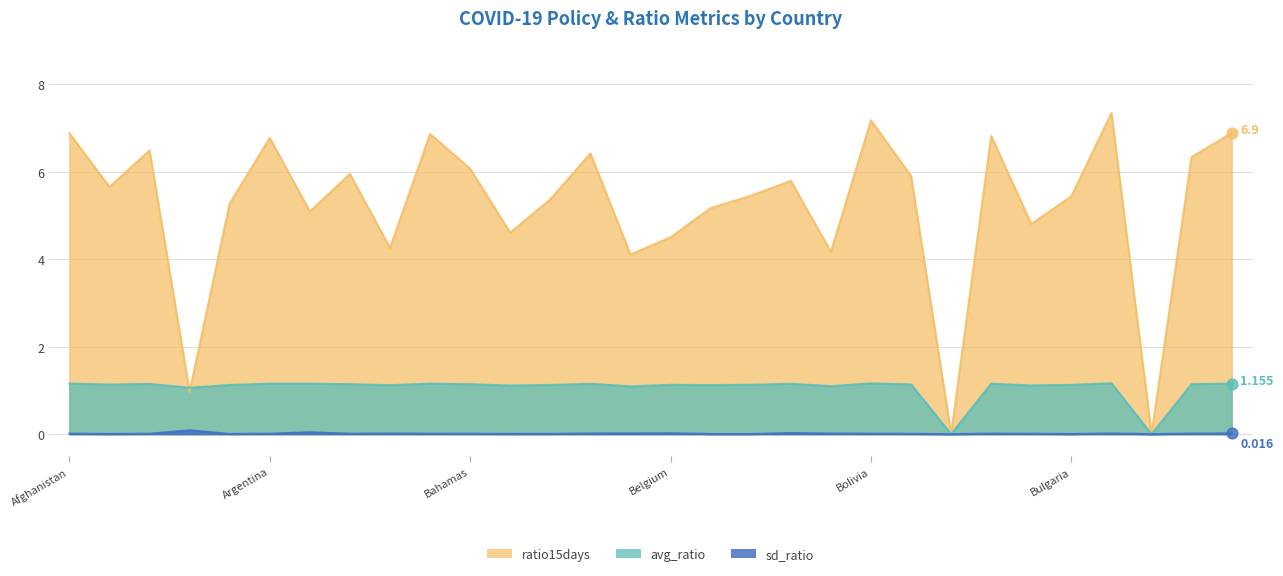

Which series contains the lowest Y value?

avg_ratio